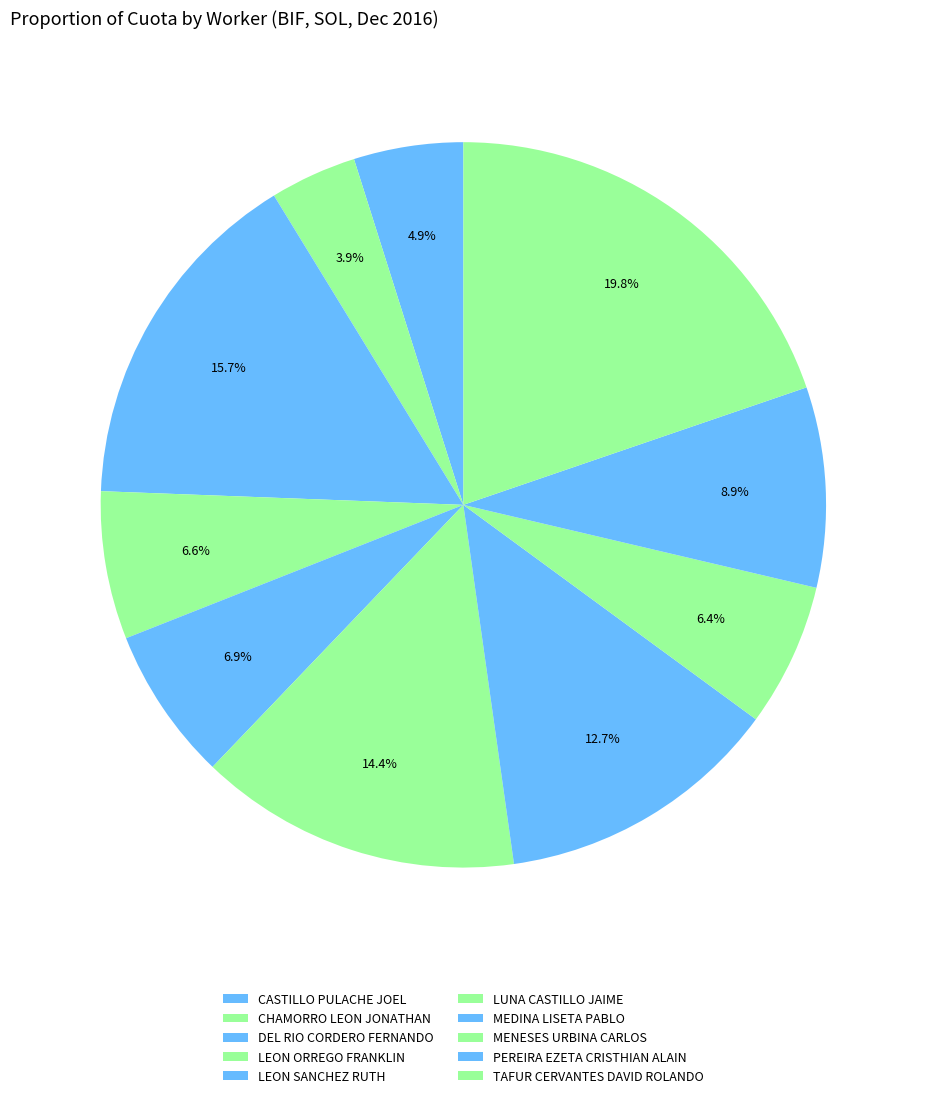

How many segments does this pie chart have?

10